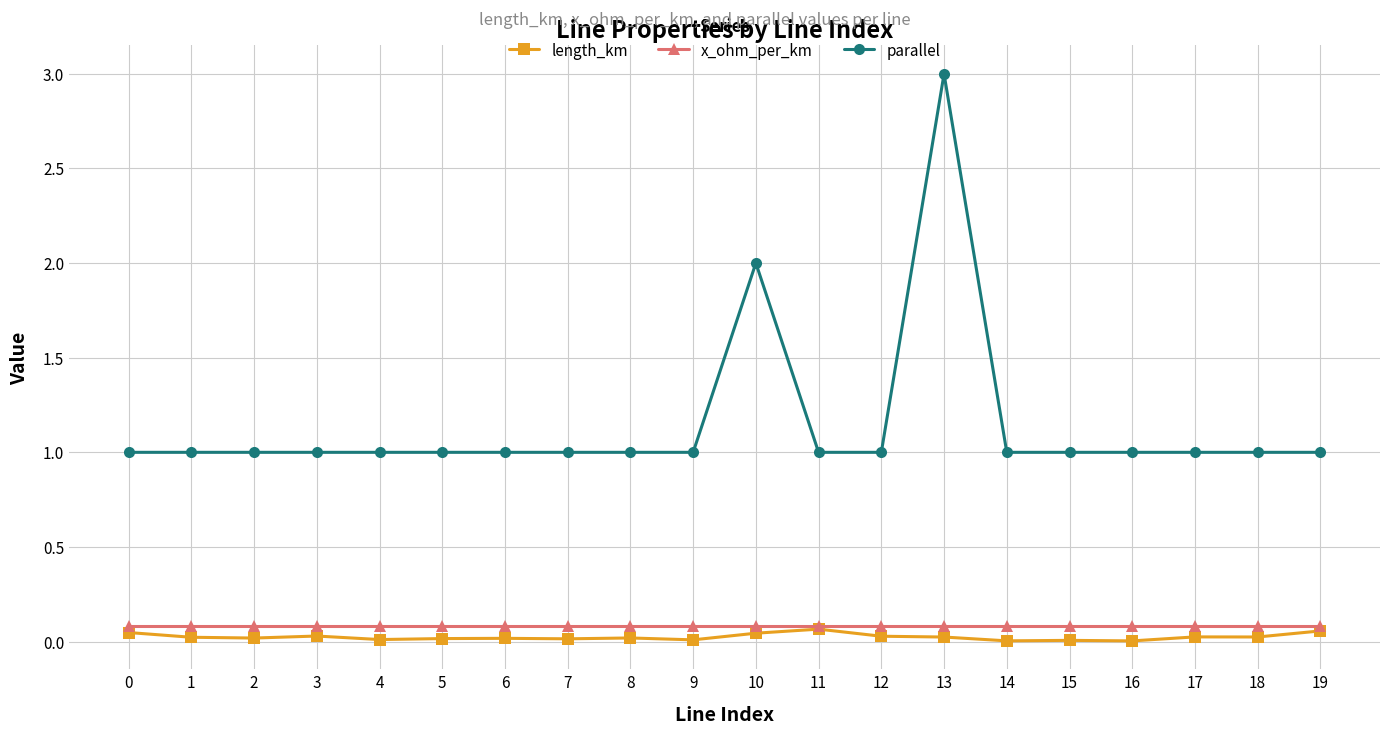

True or false: x_ohm_per_km and parallel intersect in this chart.

False